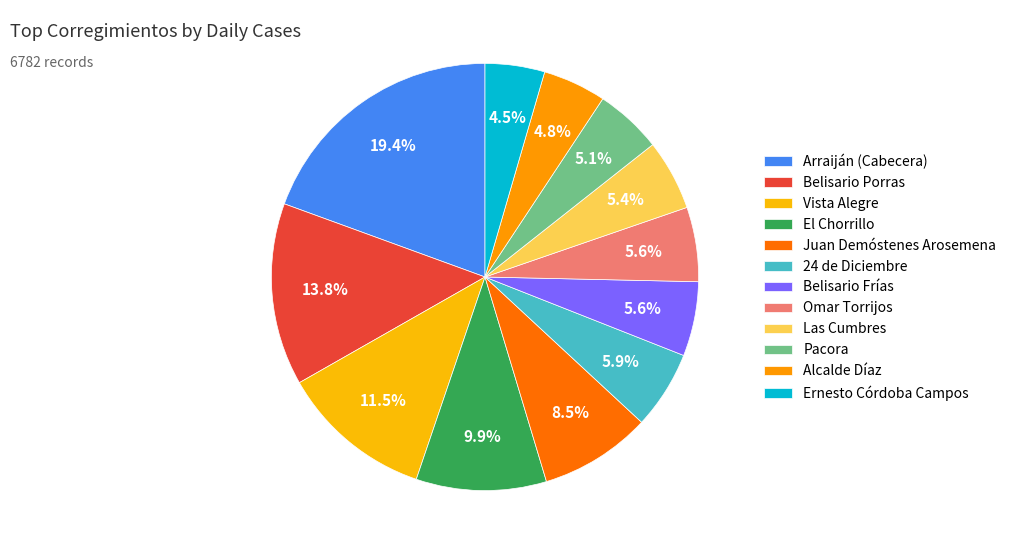

To the nearest percent, what is the average slice percentage?

8%